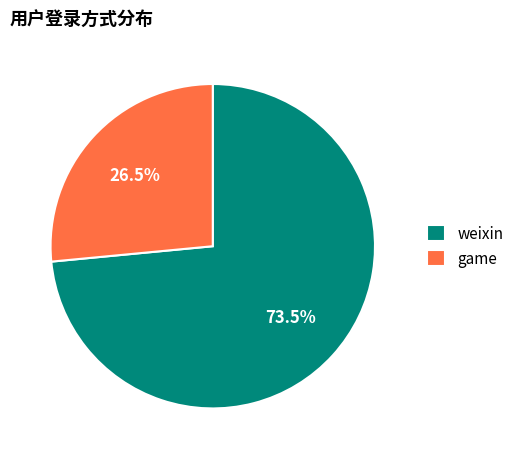

Is there any slice that represents more than half of the pie?

Yes